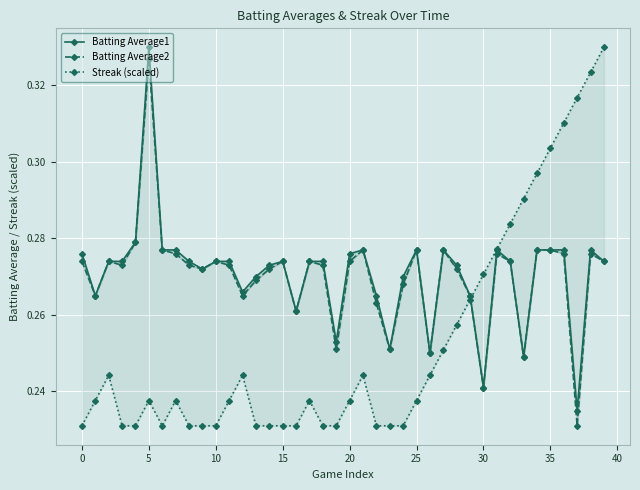

List the series in order of their peak value, lowest first.

Batting Average2, Batting Average1, Streak (scaled)